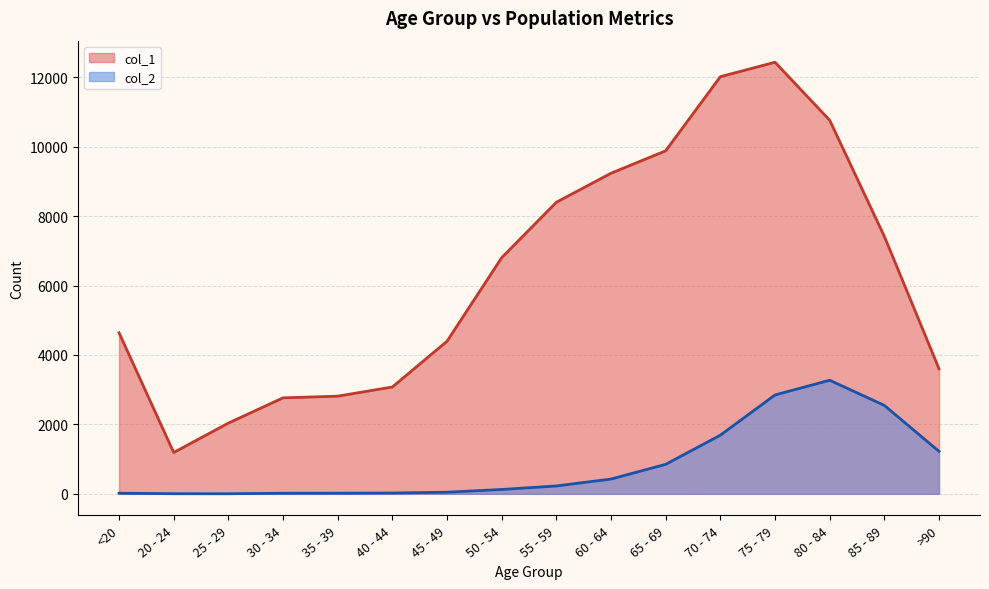

Read the col_2 value at 75 - 79.

2848